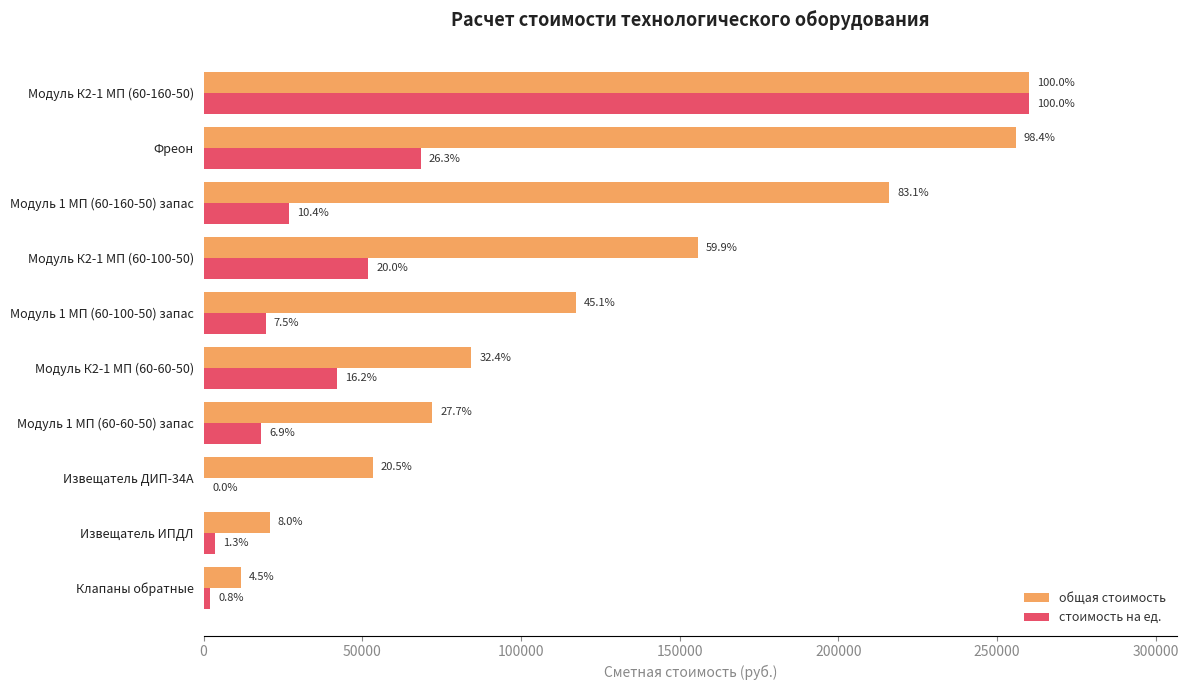

Reading left to right, extract all data points from this chart.

общая стоимость: 259933.9	255816.0	215903.7	155666.9	117258.1	84258.7	71915.1	53249.6	20783.6	11750.3
стоимость на ед.: 259933.9	68400.0	26988.0	51889.0	19543.0	42129.3	17978.8	116.5	3463.9	1958.4